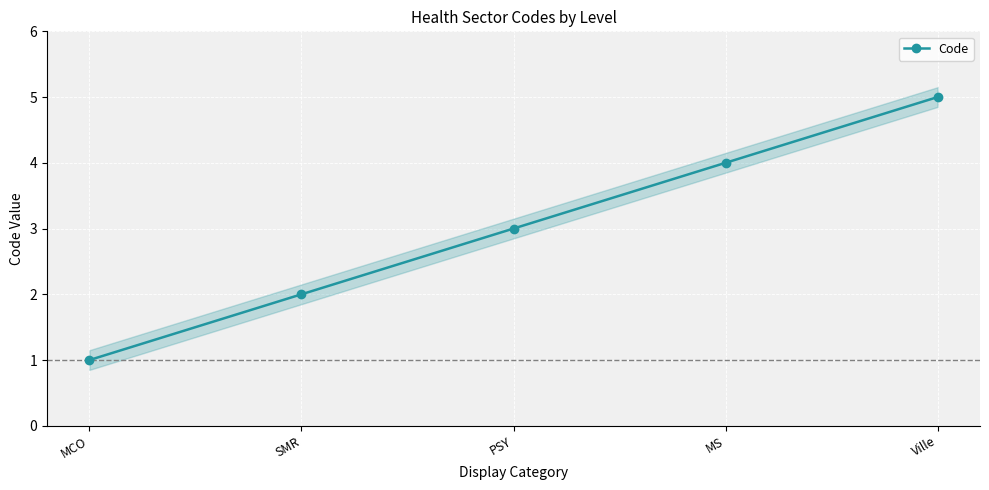

What is the label of the 5th point from the left?

Ville